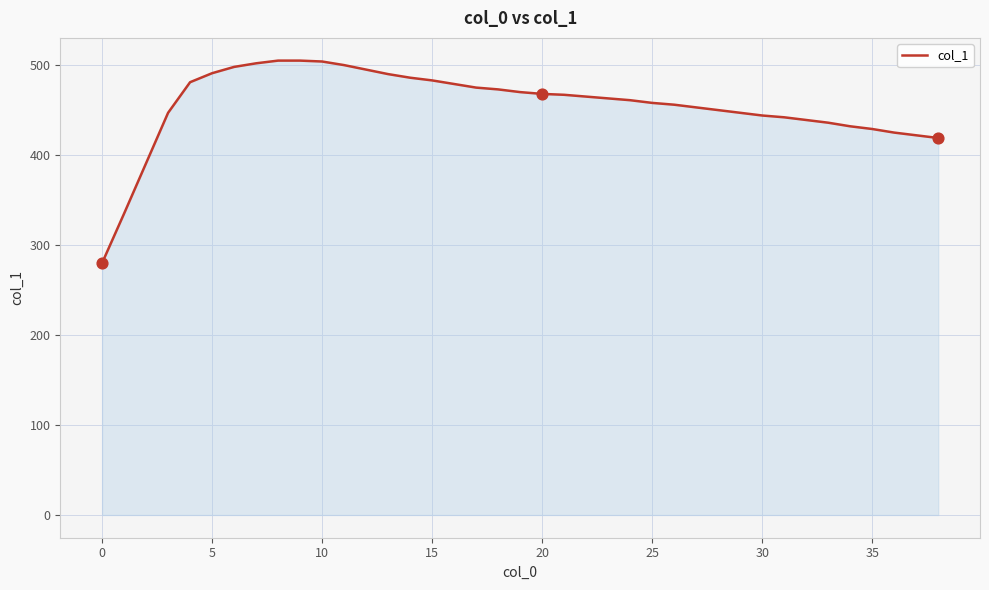

What is the greatest value displayed?

505